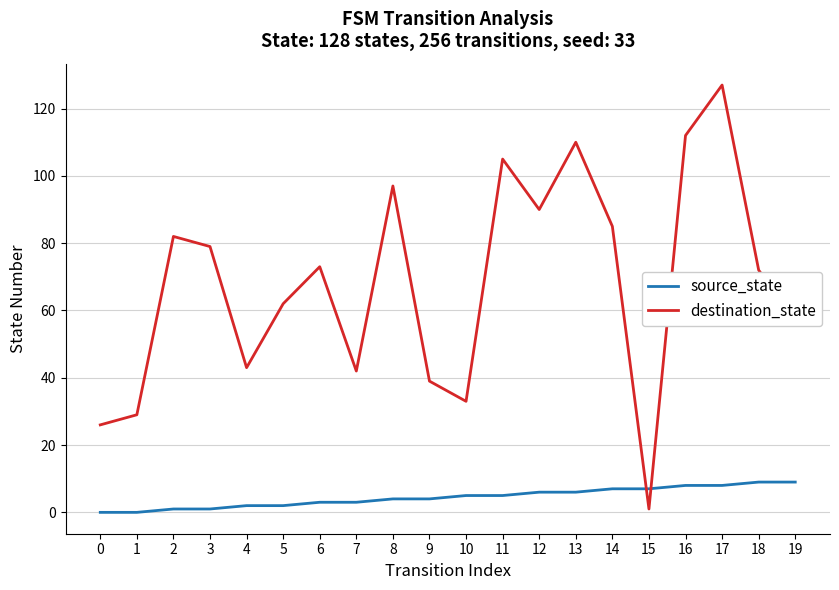

How many lines are shown in the chart?

2